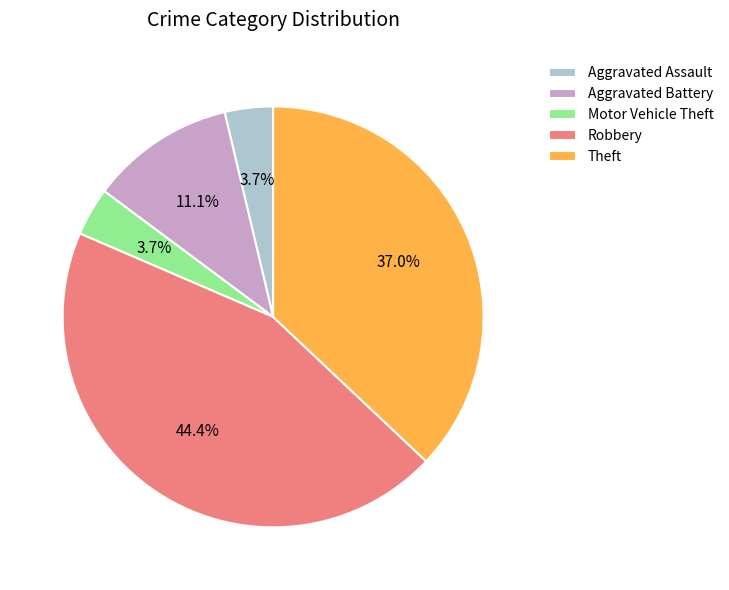

Approximately how many times larger is the value at Robbery compared to Motor Vehicle Theft?

12.0